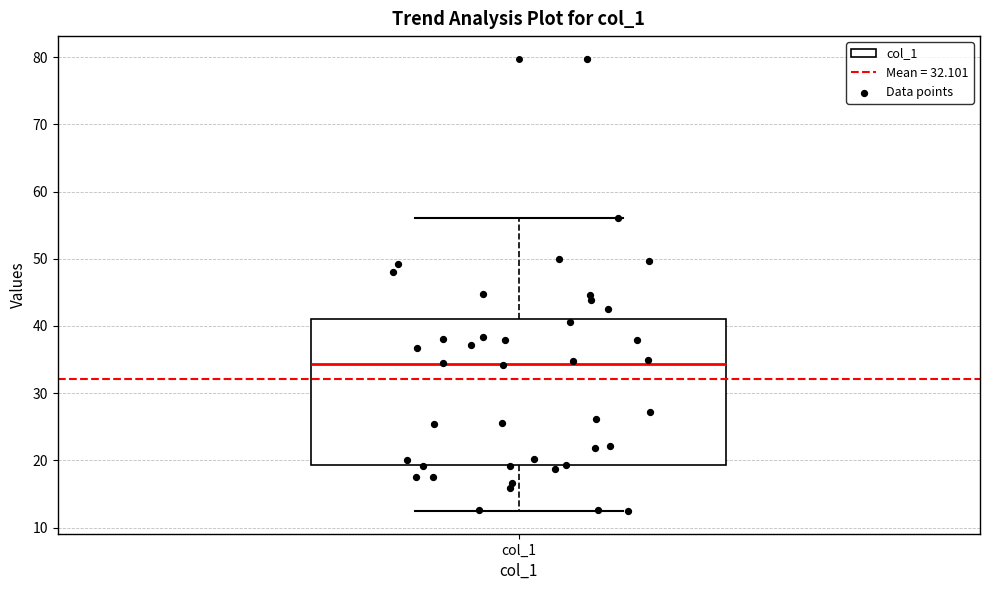

Read this box plot against the y-axis: the position of the median line, the range covered by the box, and the ends of both whiskers. The values are not printed on the chart, so give them approximately, as read against the axis.

median 34, box 19 to 41, whiskers 12 to 56